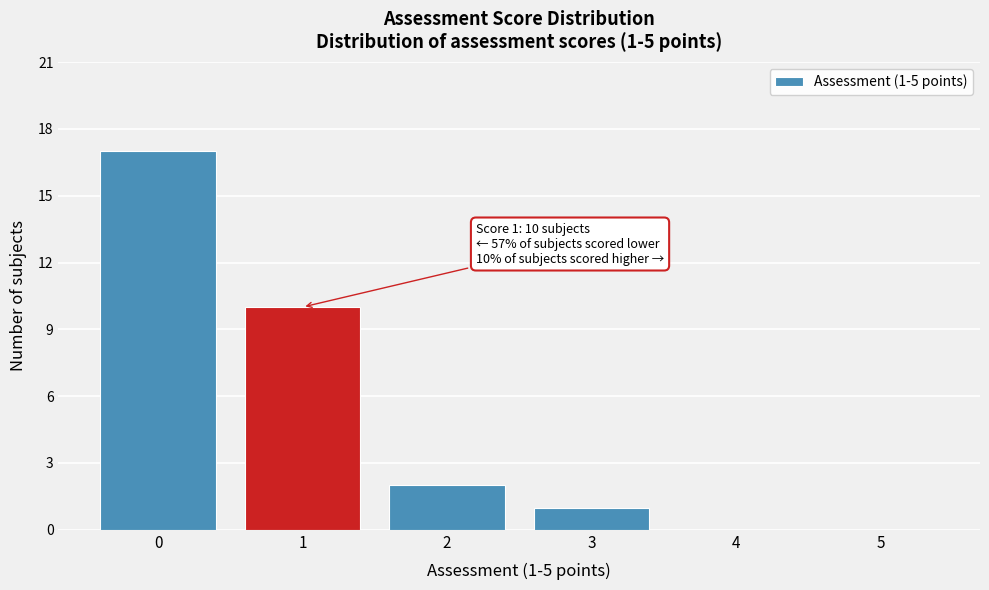

Reading left to right, transcribe all the data shown in this chart.

0=17	1=10	2=2	3=1	4=0	5=0